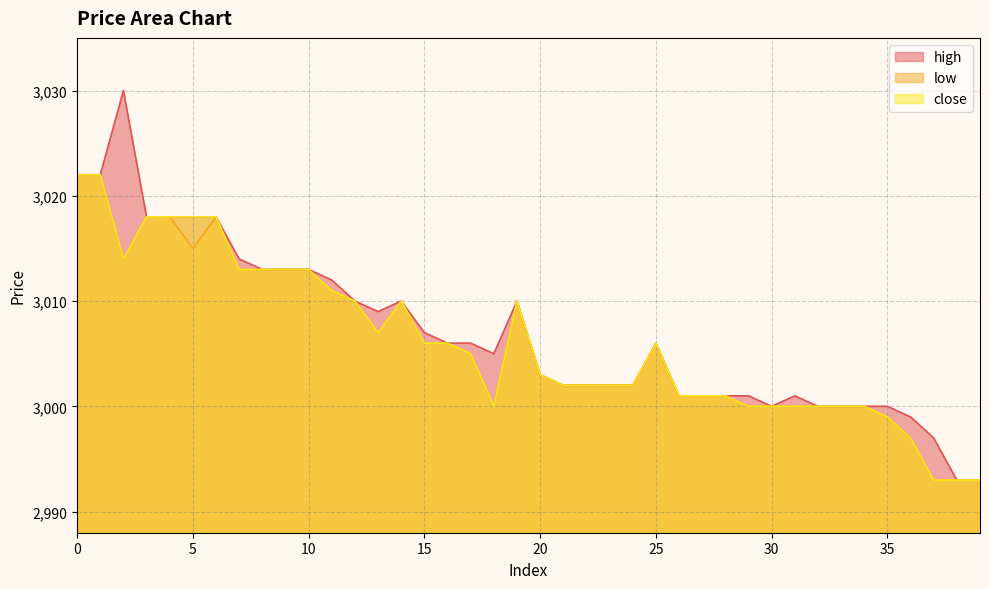

How many values in the low series are below 3005?

20